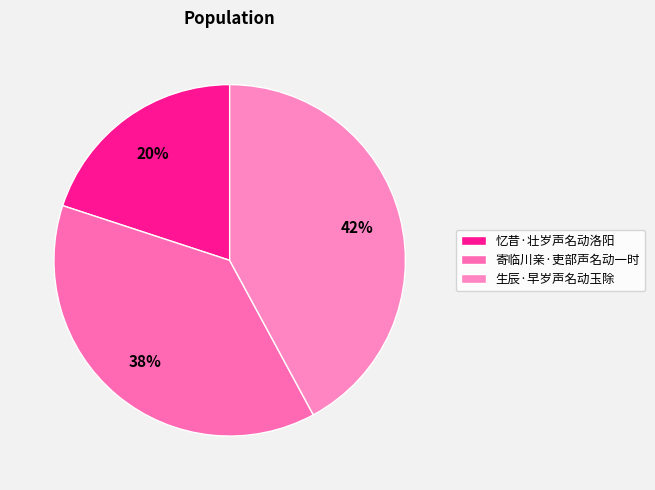

To the nearest percent, what is the difference between the 寄临川亲·吏部声名动一时 and 忆昔·壮岁声名动洛阳 slice percentages?

18%